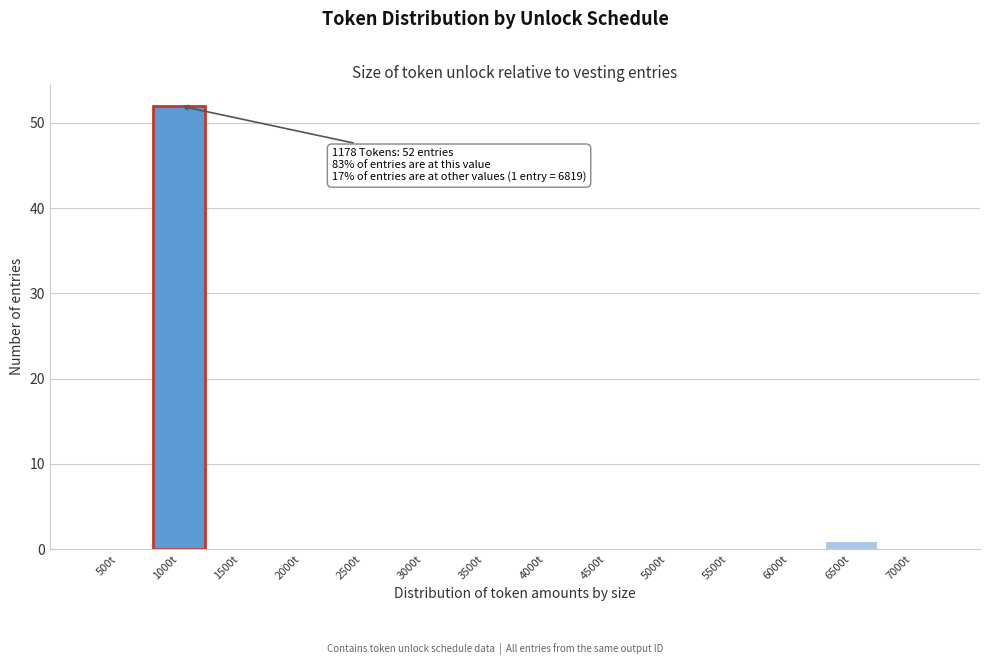

Reading left to right, transcribe all the data shown in this chart.

500t=0	1000t=52	1500t=0	2000t=0	2500t=0	3000t=0	3500t=0	4000t=0	4500t=0	5000t=0	5500t=0	6000t=0	6500t=1	7000t=0